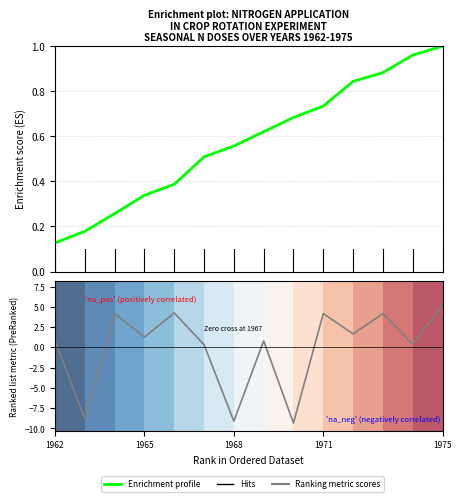

What is the minimum value for Ranking metric scores?

-9.3